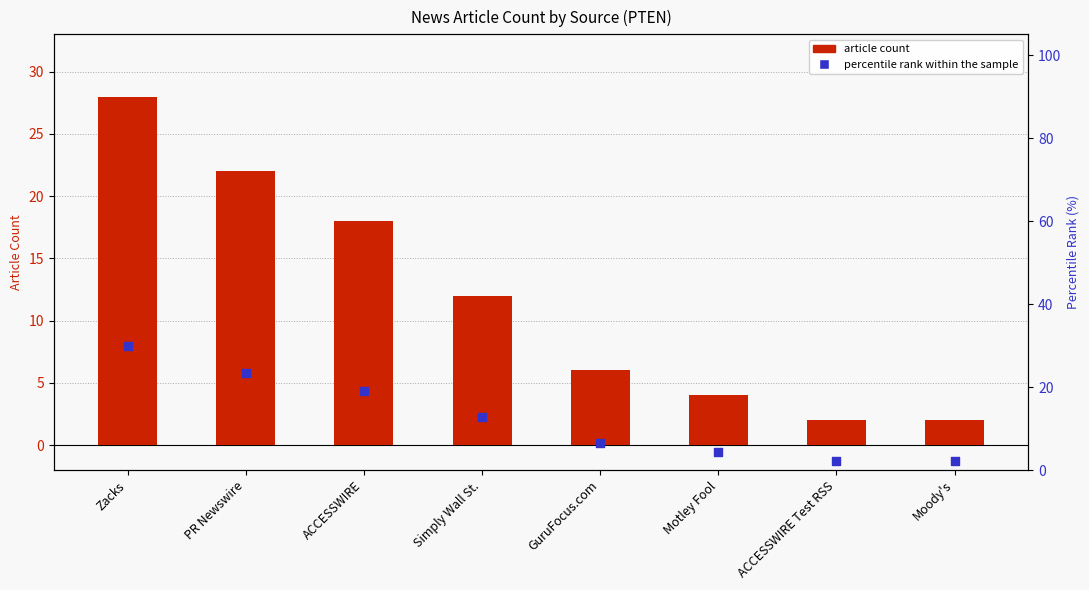

Which series has the largest total across all categories?

percentile rank within the sample